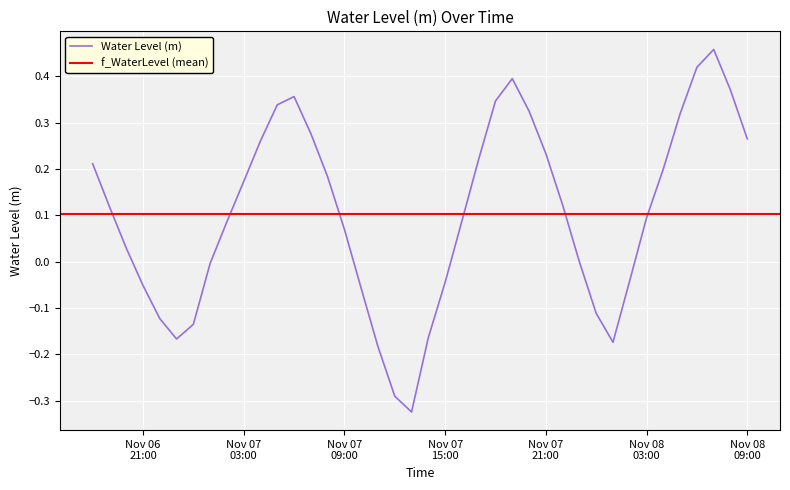

At which label does the data first exceed 0?

2023-11-06 18:00:00